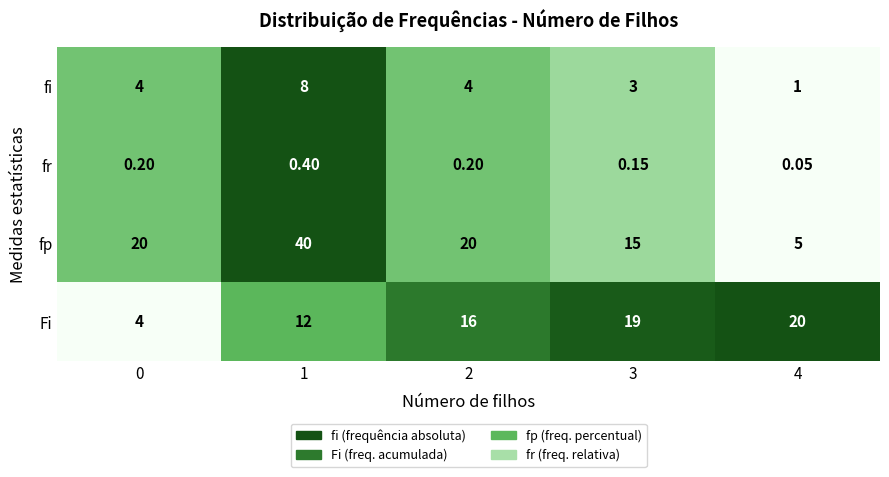

Which series has the widest spread of values?

fp